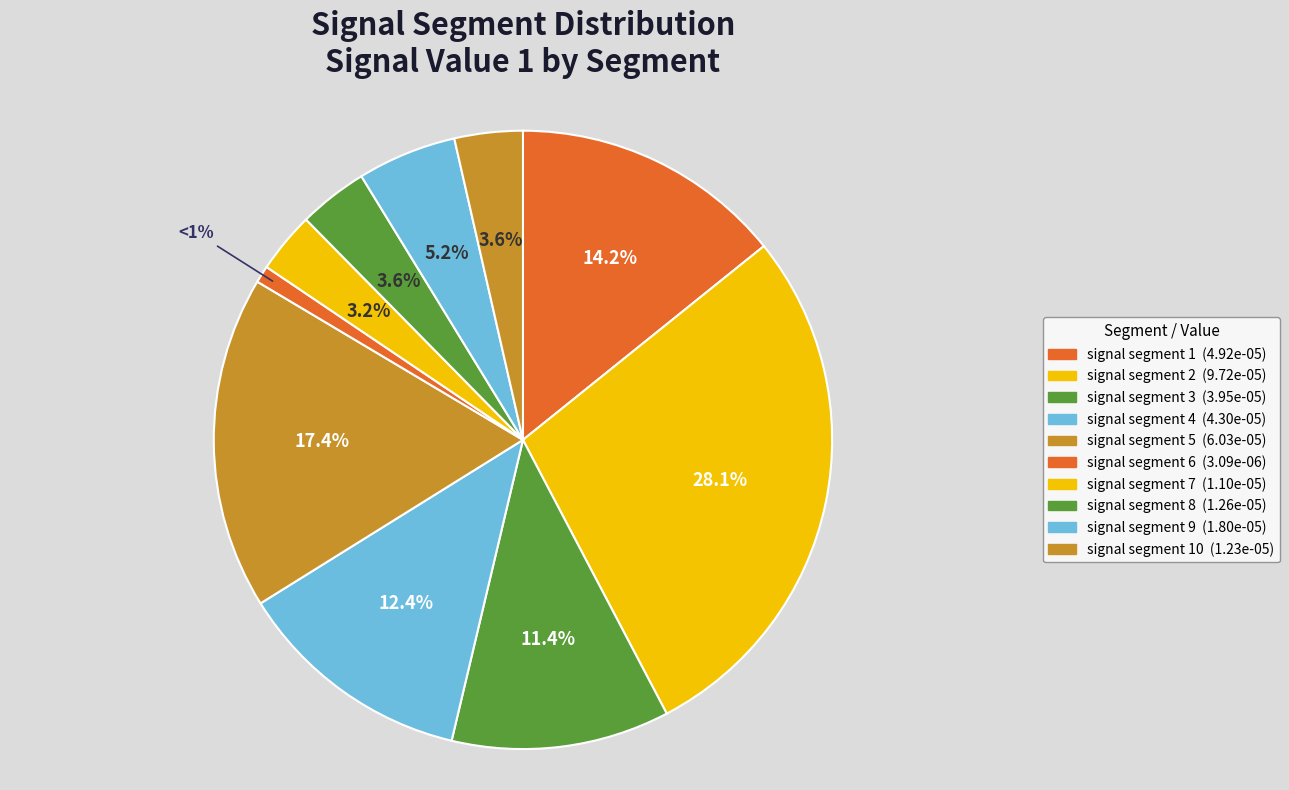

Count the number of slices in the pie.

10